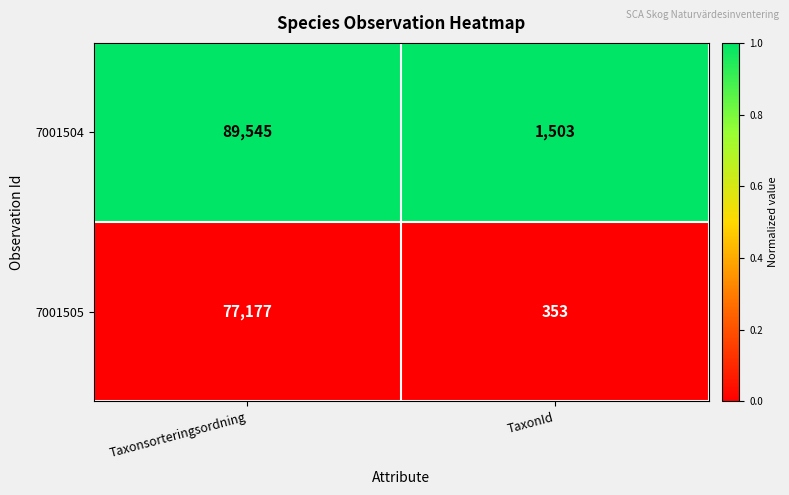

Which series has the largest total across all categories?

7001504